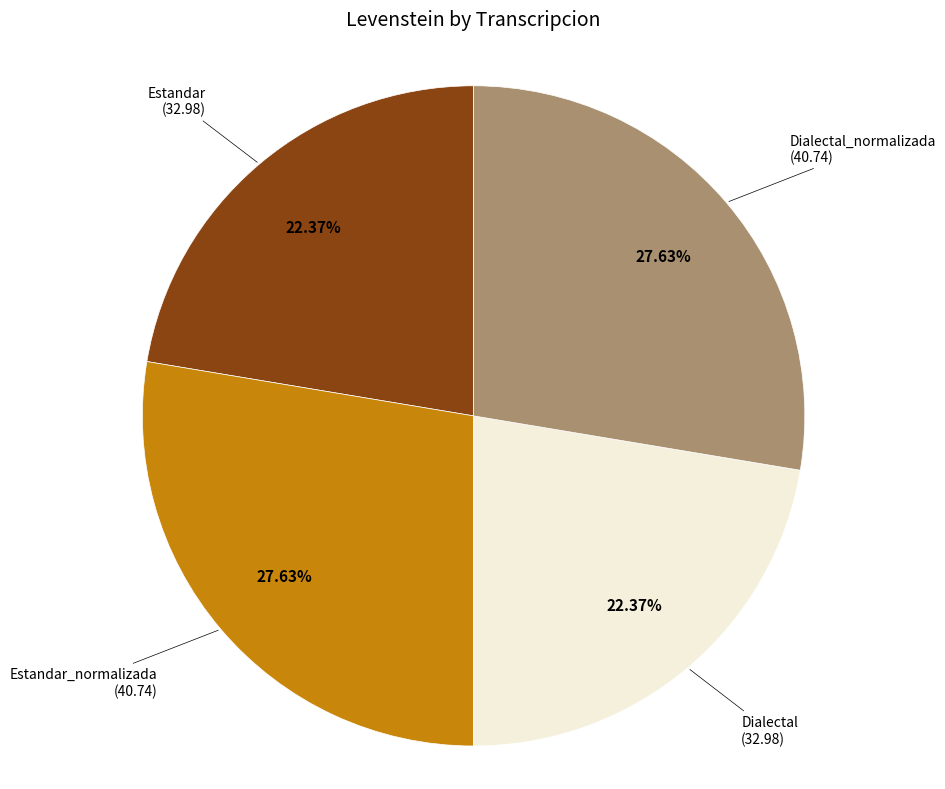

Which has a higher value, Dialectal or Dialectal_normalizada?

Dialectal_normalizada